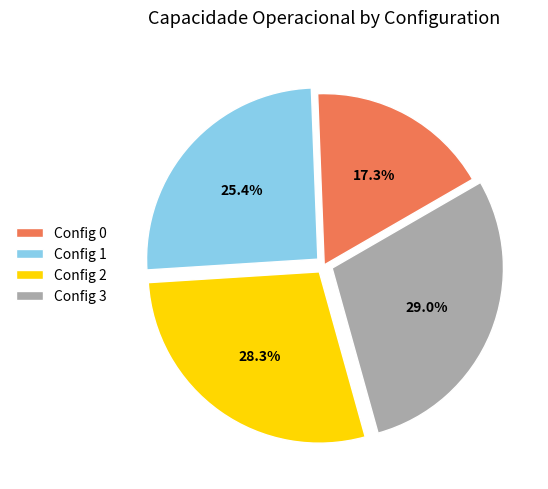

What is the ratio of the value at Config 3 to the value at Config 2?

1.0